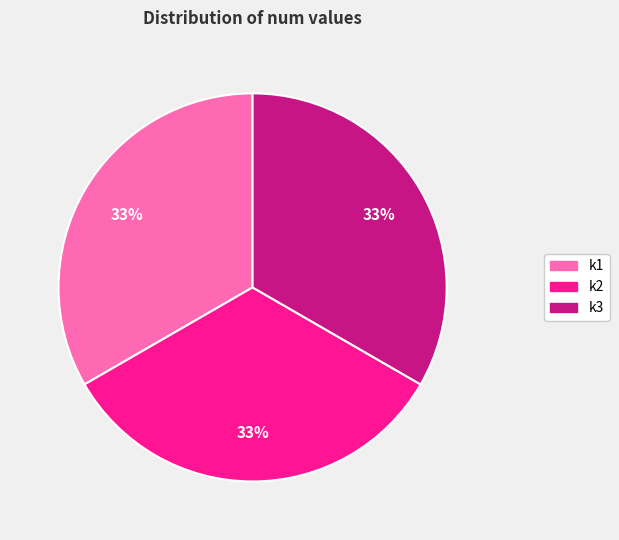

Is there a majority slice in this chart?

No